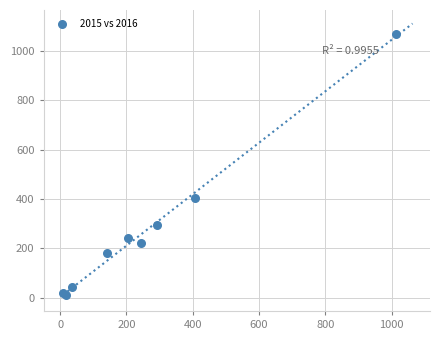

What Y value in the scatter plot is closest to 540?

404